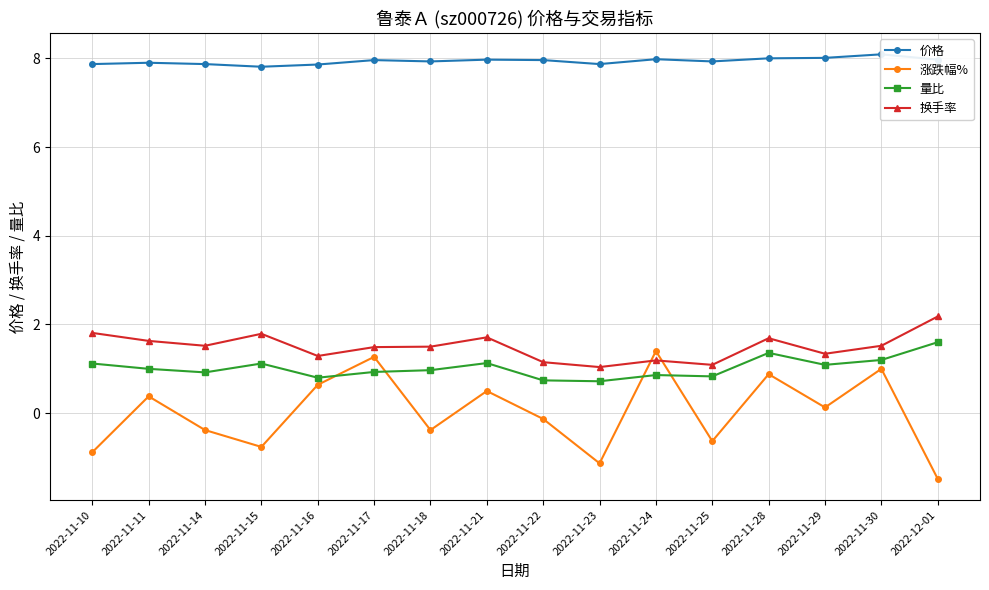

At which label does 价格 reach its peak?

2022-11-30